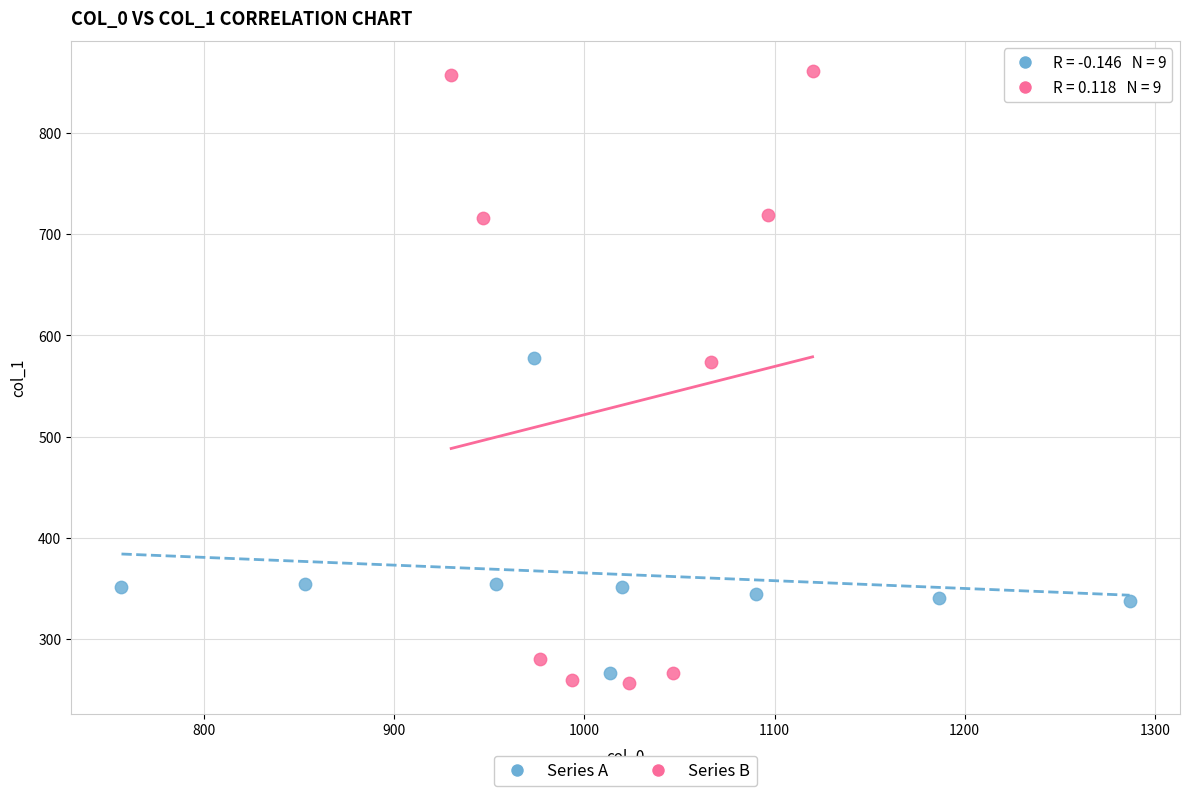

Which series has the largest Y range (max minus min)?

Series B